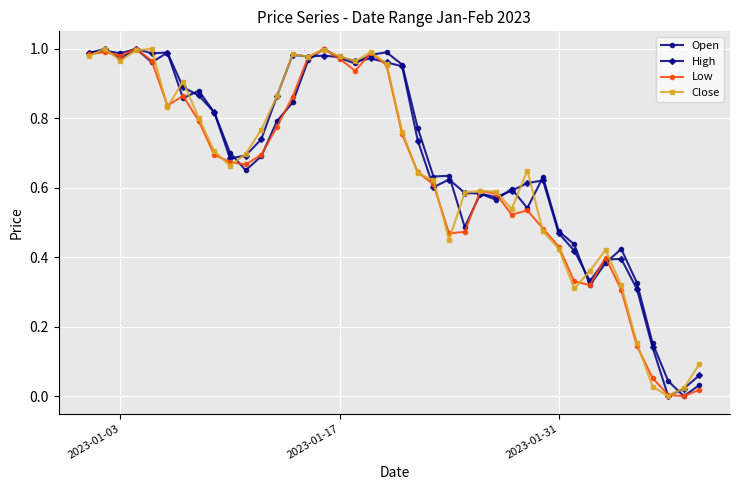

True or false: High has more than 1 points higher than both neighbors.

True